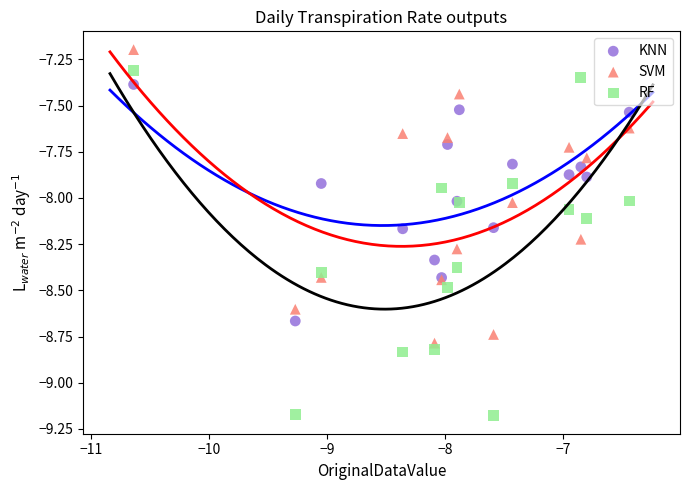

Which series contains the lowest Y value?

RF